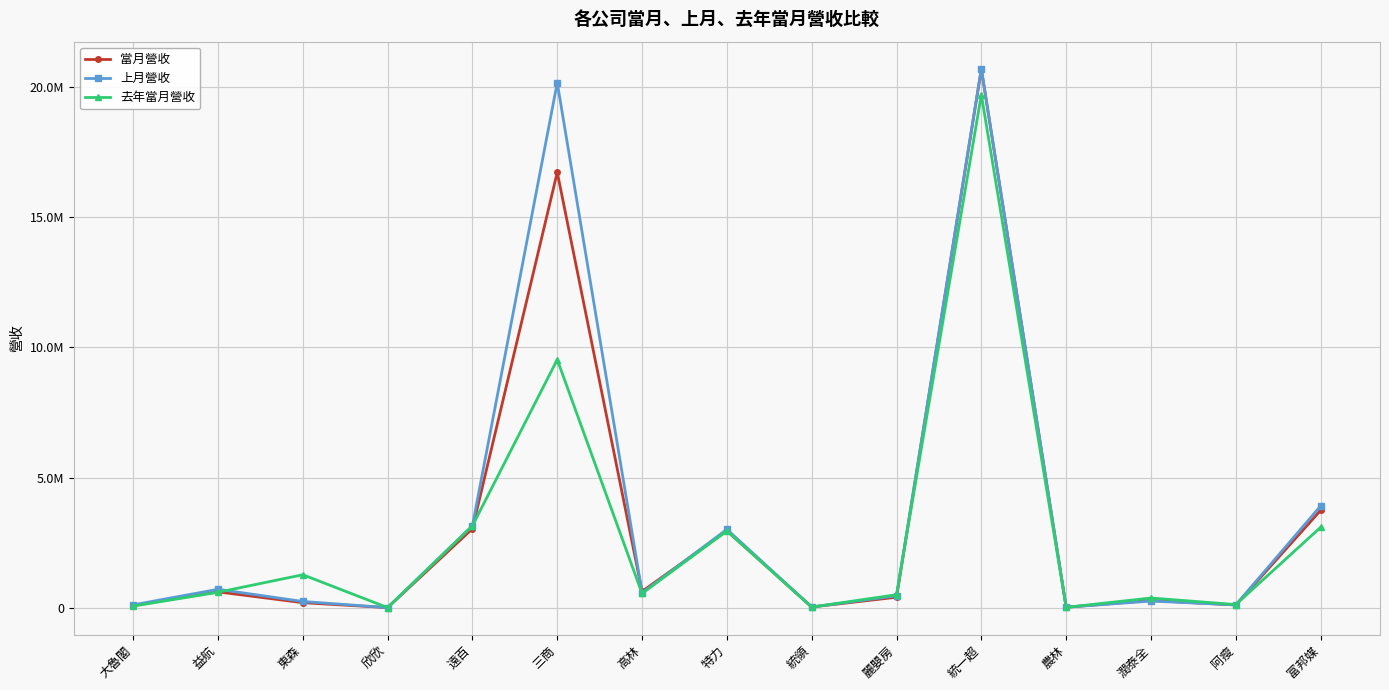

Between 統一超 and 高林, which is larger?

統一超